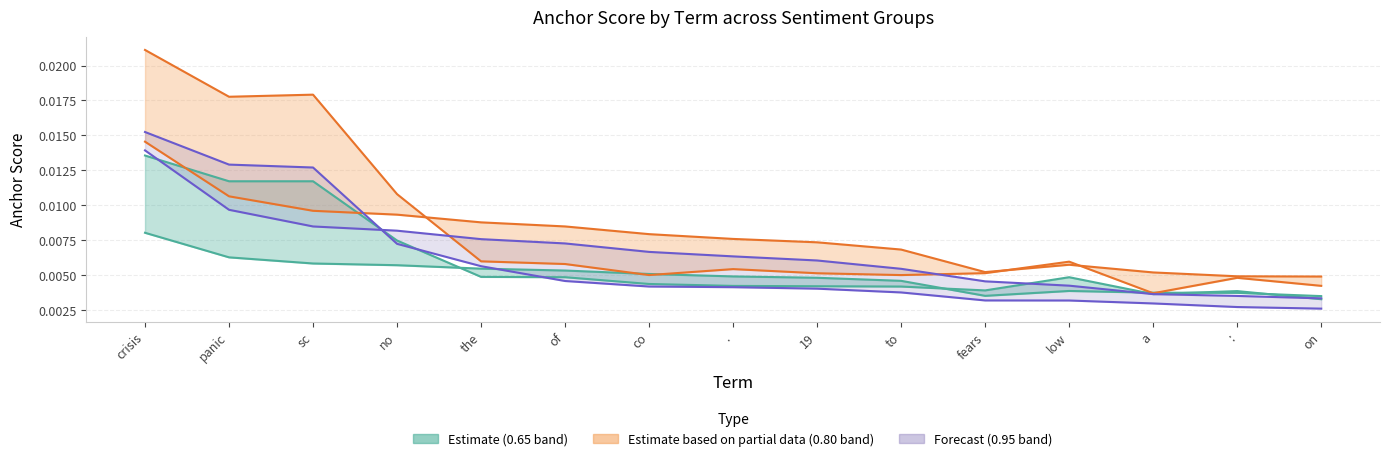

Rank the categories by 0.95-positive value from lowest to highest.

on, :, a, low, fears, to, 19, ., co, of, the, no, sc, panic, crisis